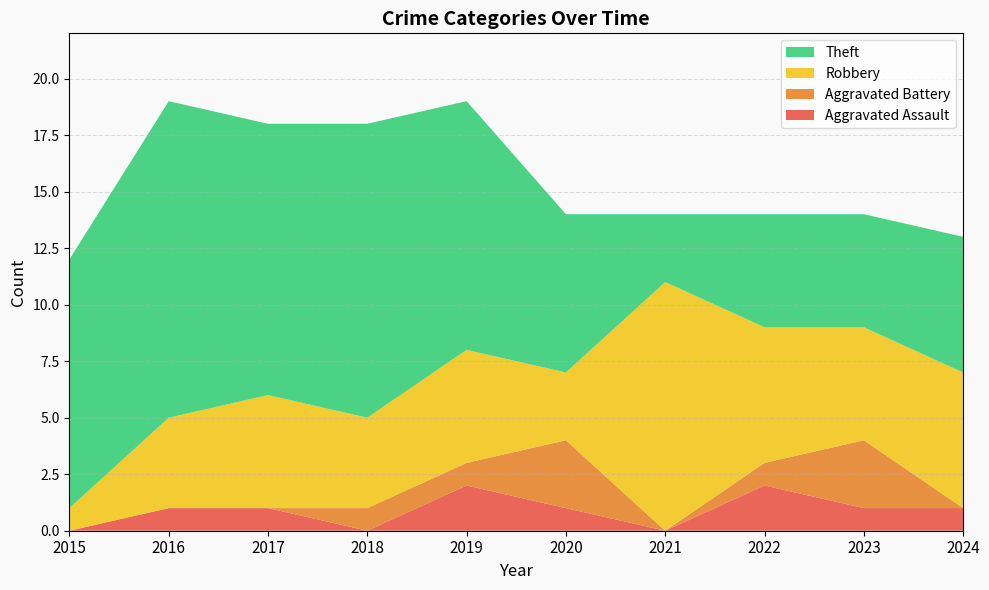

Reading left to right, what are all the values shown in this chart?

Aggravated Assault: 2015=0	2016=1	2017=1	2018=0	2019=2	2020=1	2021=0	2022=2	2023=1	2024=1
Aggravated Battery: 2015=0	2016=0	2017=0	2018=1	2019=1	2020=3	2021=0	2022=1	2023=3	2024=0
Robbery: 2015=1	2016=4	2017=5	2018=4	2019=5	2020=3	2021=11	2022=6	2023=5	2024=6
Theft: 2015=11	2016=14	2017=12	2018=13	2019=11	2020=7	2021=3	2022=5	2023=5	2024=6